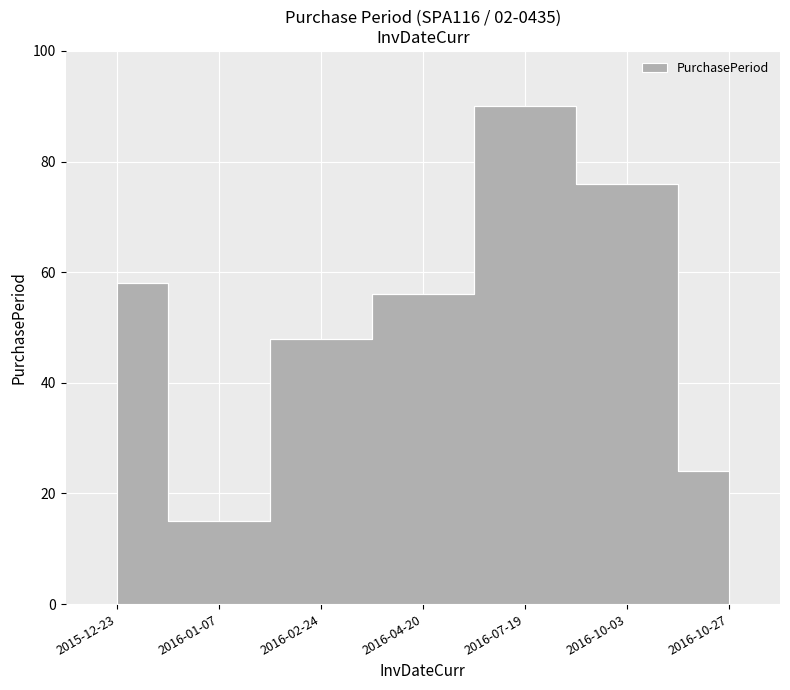

What is the difference between the second highest and minimum values?

61